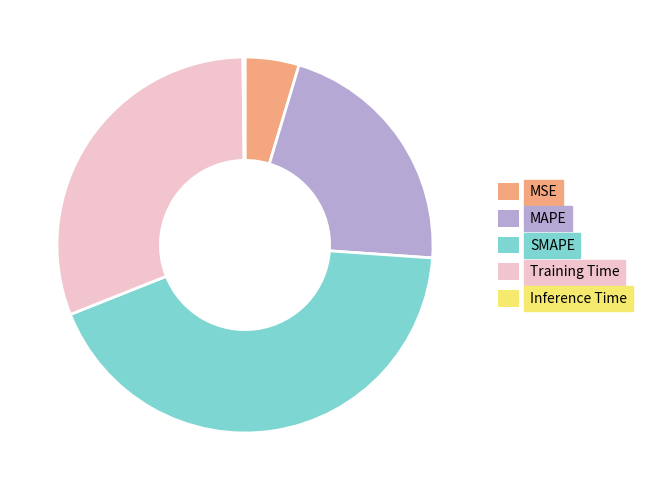

Do MAPE and MSE together represent more than half of the pie?

No